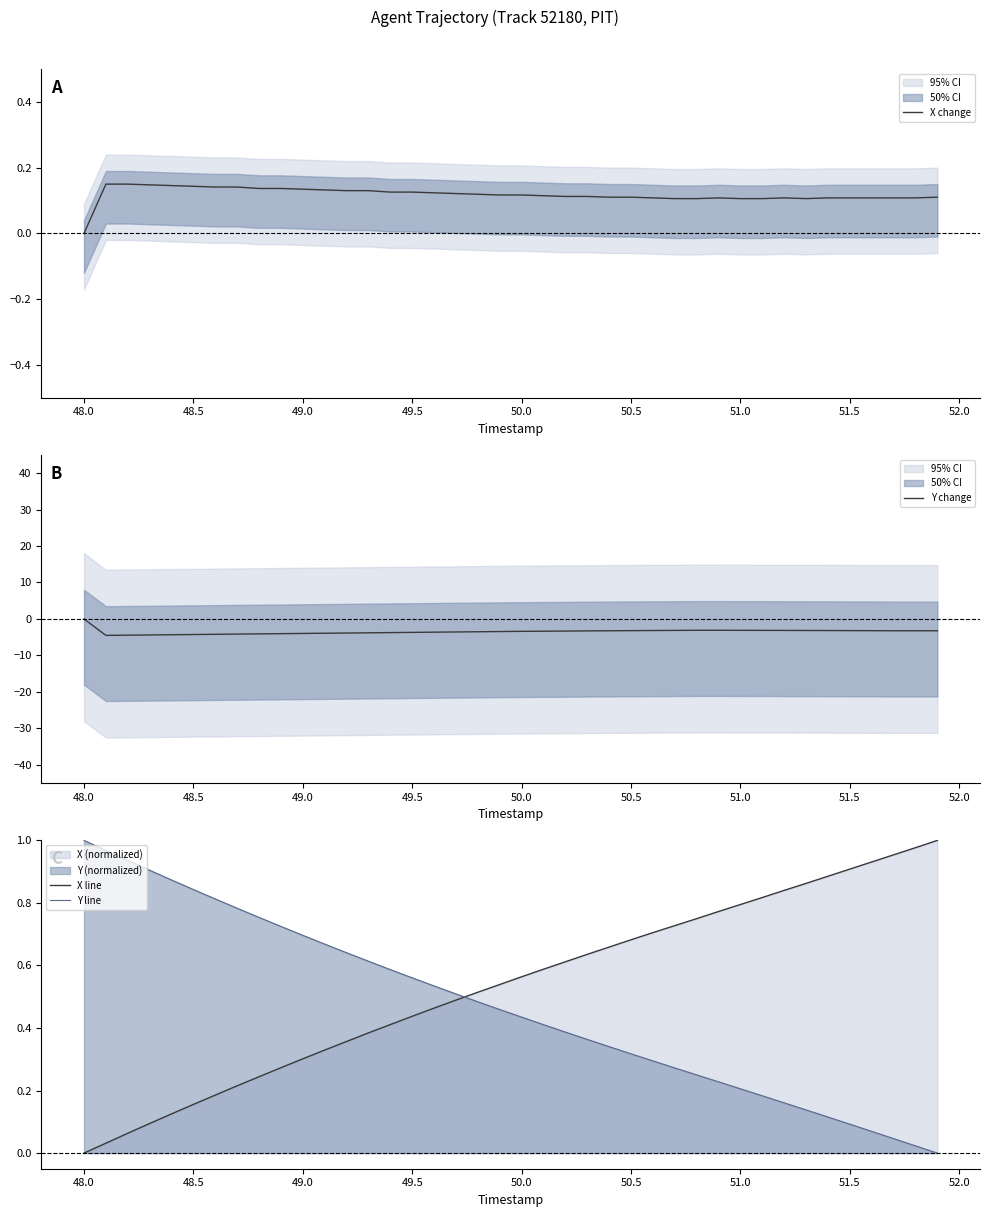

How many positive values does the X line series have?

39